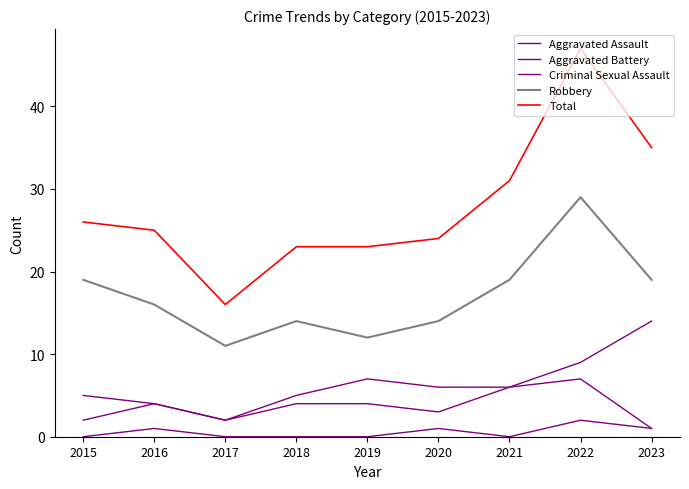

Where is Robbery nearest to the value 20?

2015